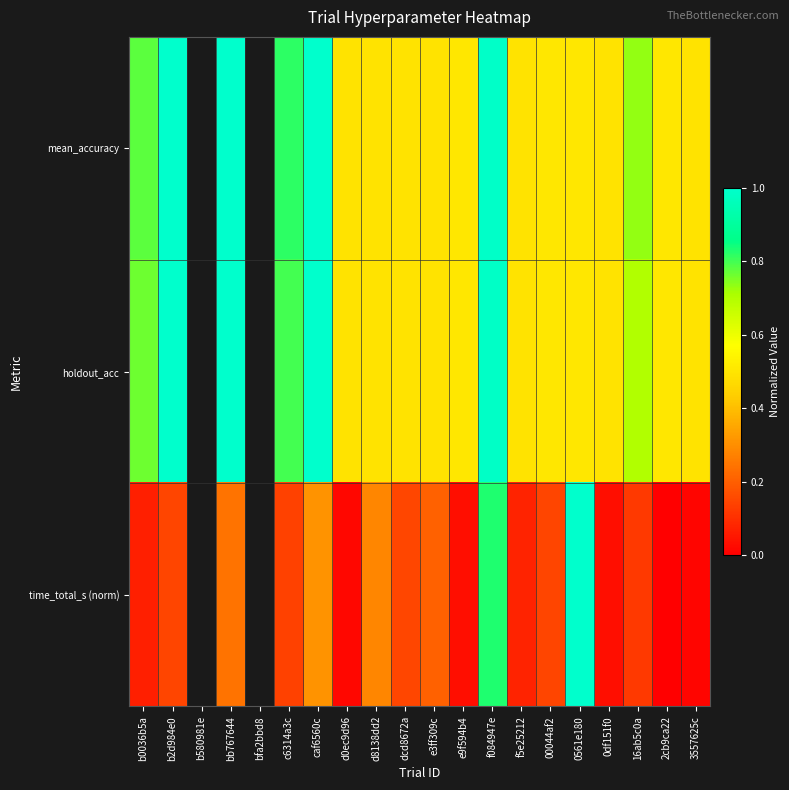

Which category has the highest value in the mean_accuracy series?

b2d984e0